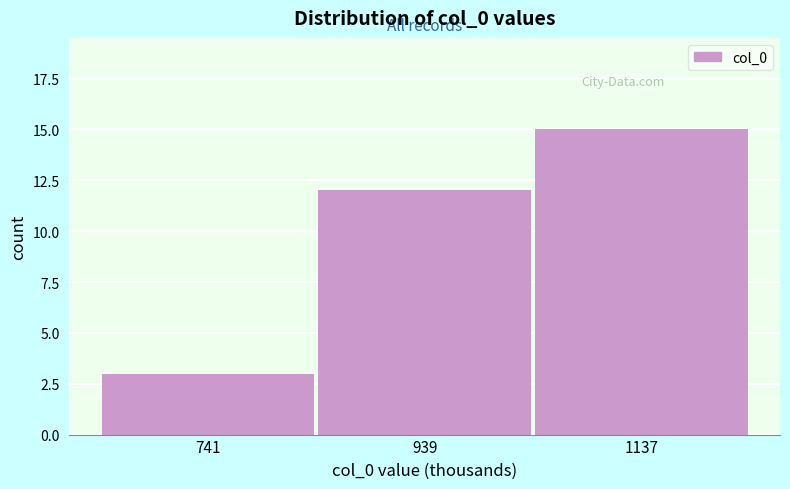

Reading left to right, list all the values displayed in this chart.

741=3	939=12	1137=15